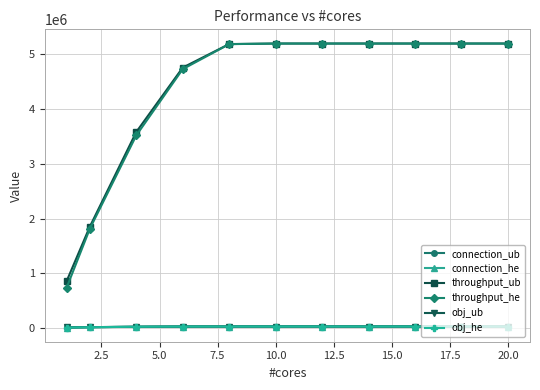

What is the sum of all throughput_he values?

47162830